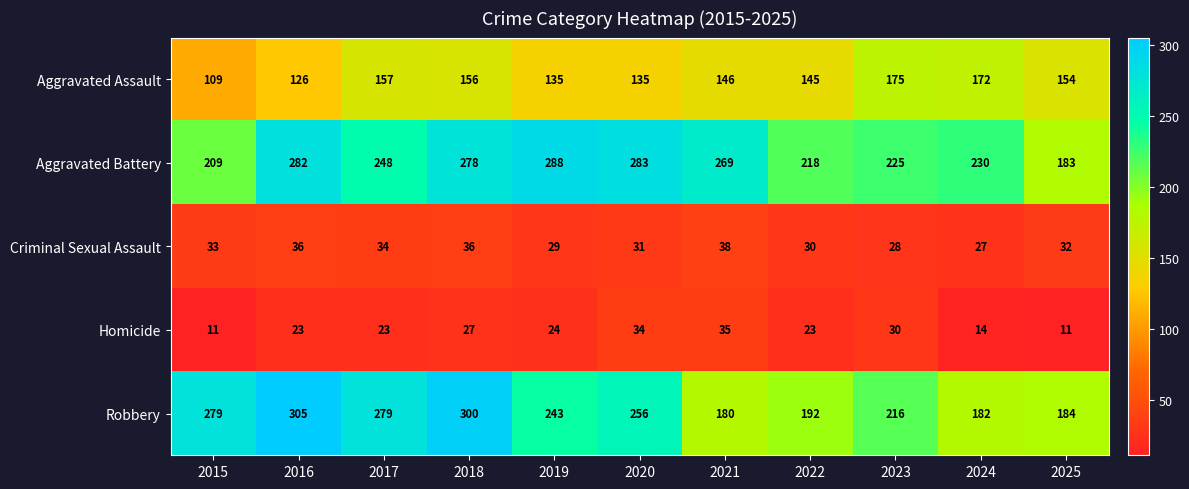

What is the difference between the Aggravated Assault values at 2022 and 2016?

19